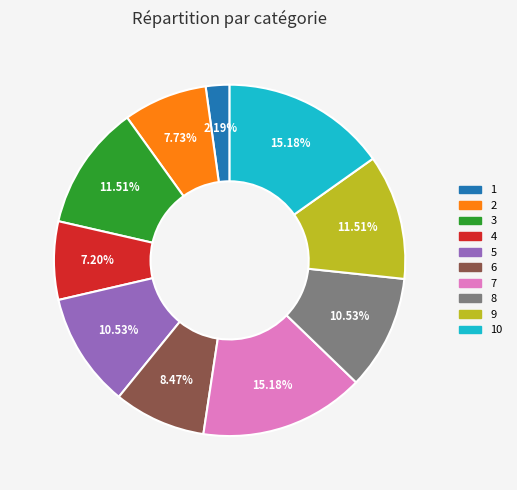

Is there any slice that represents more than half of the pie?

No